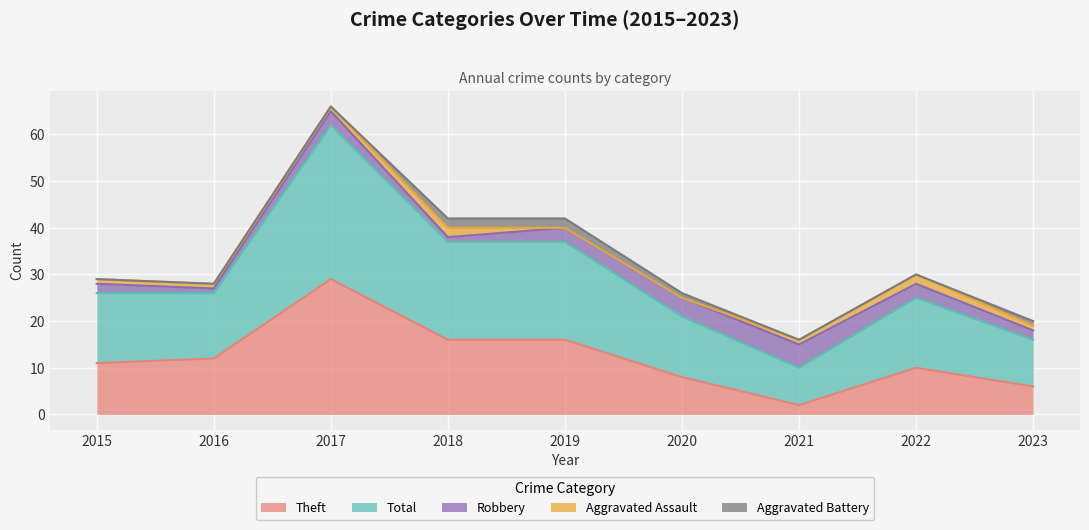

What are all the series names shown in the legend?

Theft, Total, Robbery, Aggravated Assault, Aggravated Battery